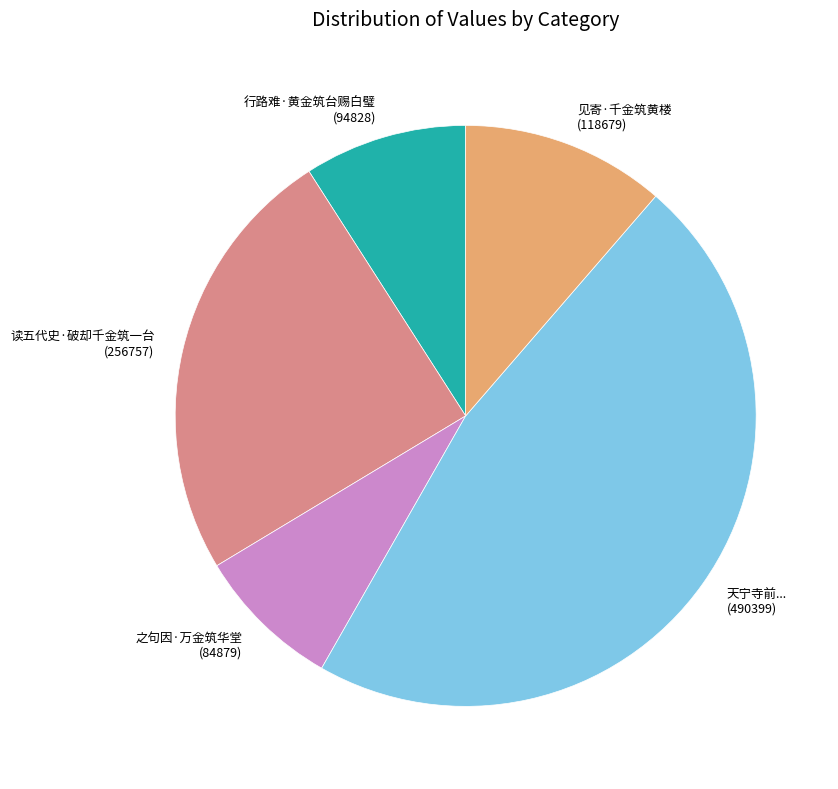

Is there any slice that represents more than half of the pie?

No